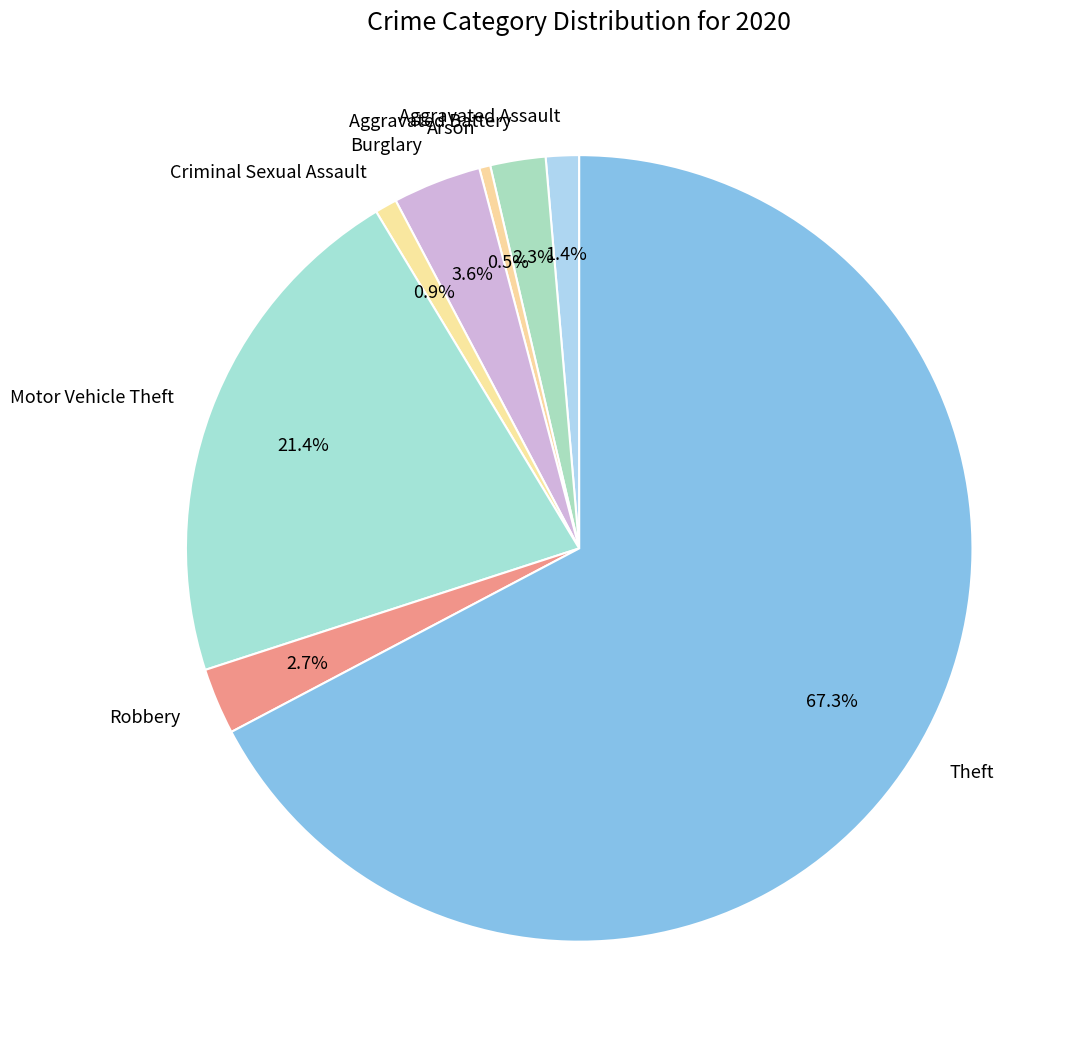

True or false: Robbery accounts for 9% of the total.

False